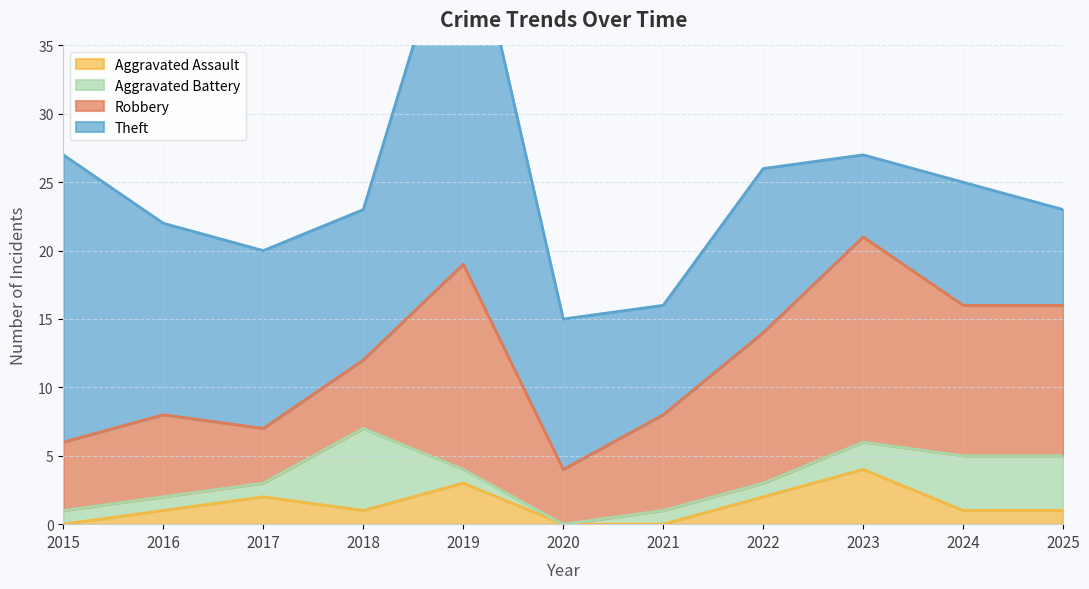

Which series has the largest range (max minus min)?

Theft